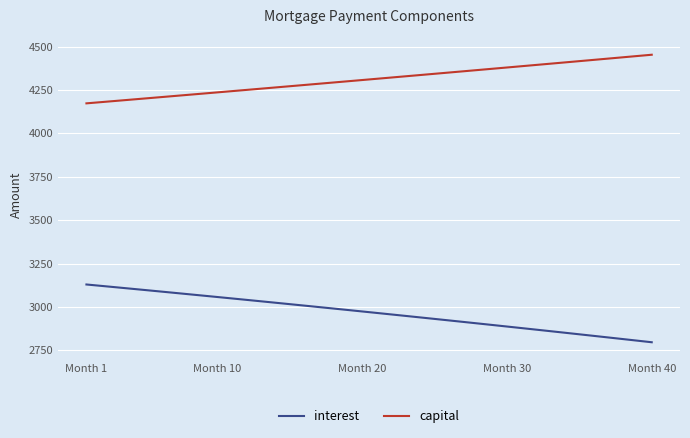

True or false: interest and capital intersect in this chart.

False